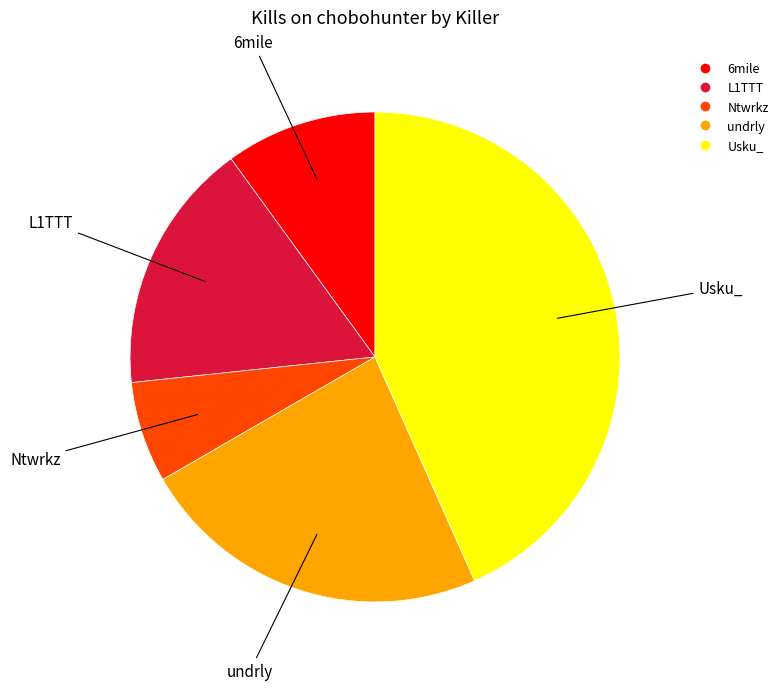

Is there any slice that represents more than half of the pie?

No